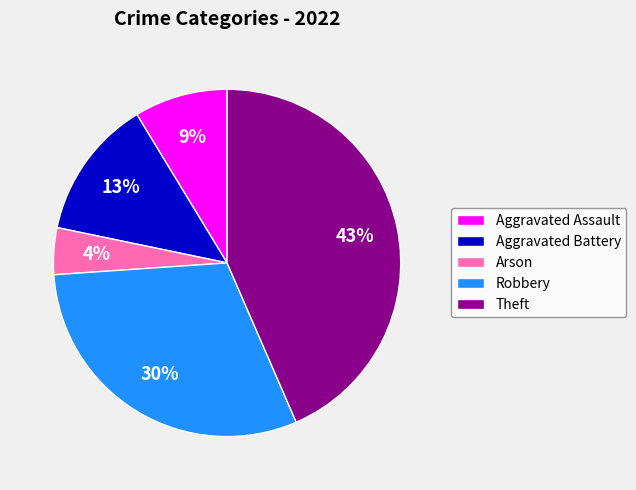

Combined, do Aggravated Assault and Aggravated Battery account for over 50%?

No